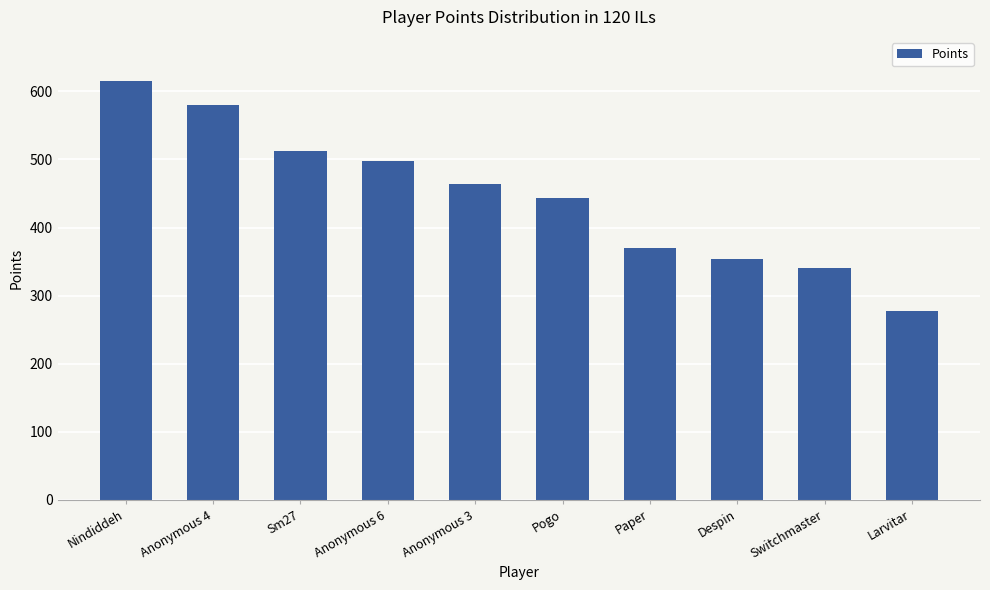

What is the label of the 4th bar from the left?

Anonymous 6